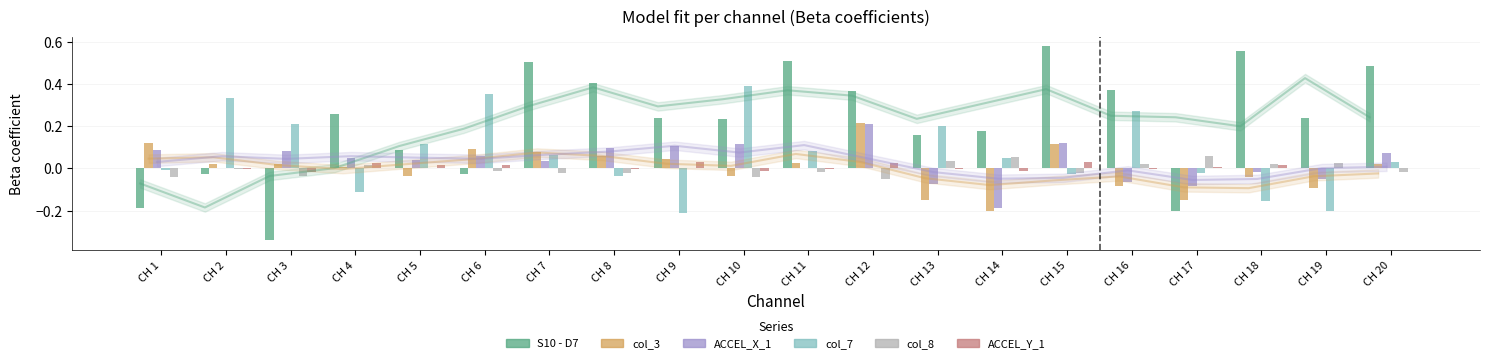

How many bars are there in total?

120